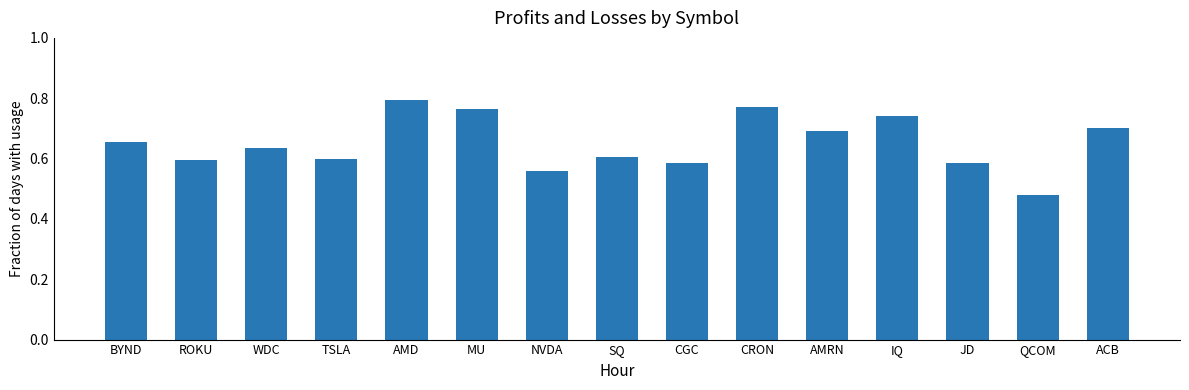

Which label corresponds to the smallest value in the chart?

QCOM